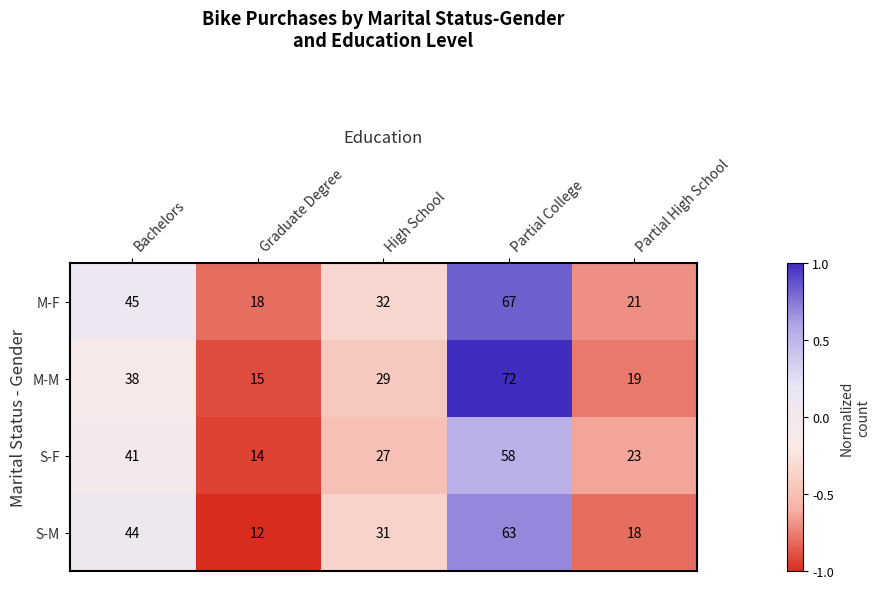

What is the total value across all series at High School?

119